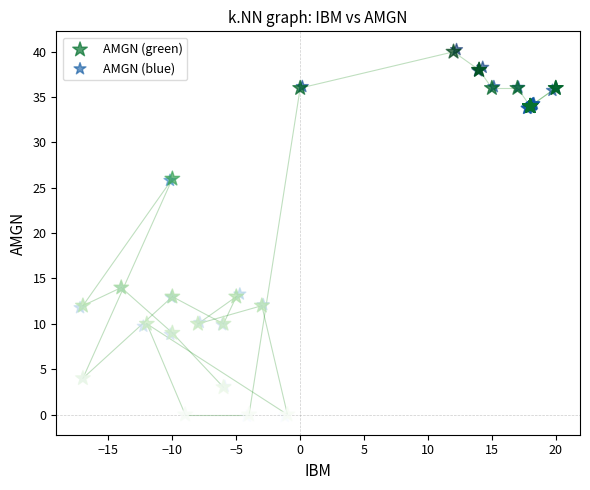

Which series has the widest spread of Y values?

AMGN (blue)